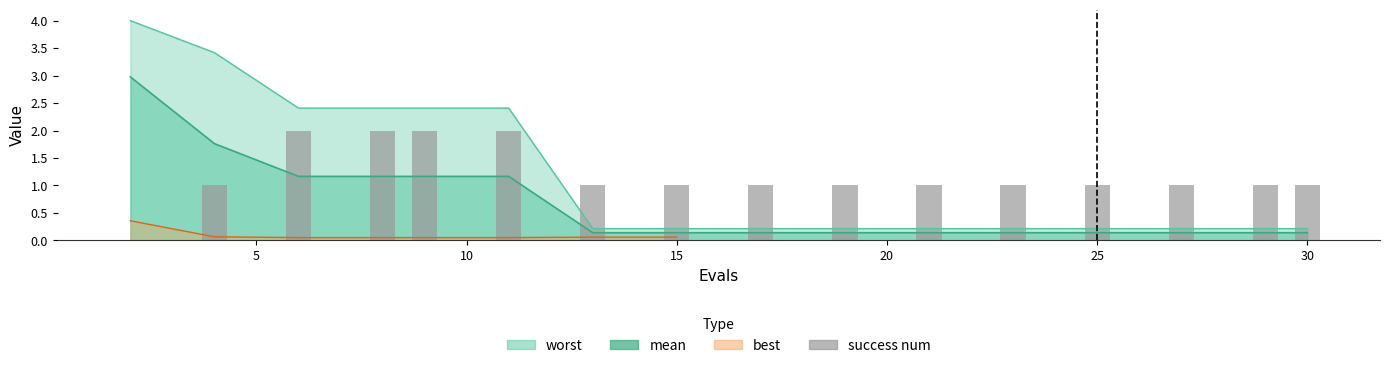

What is the average value?

1